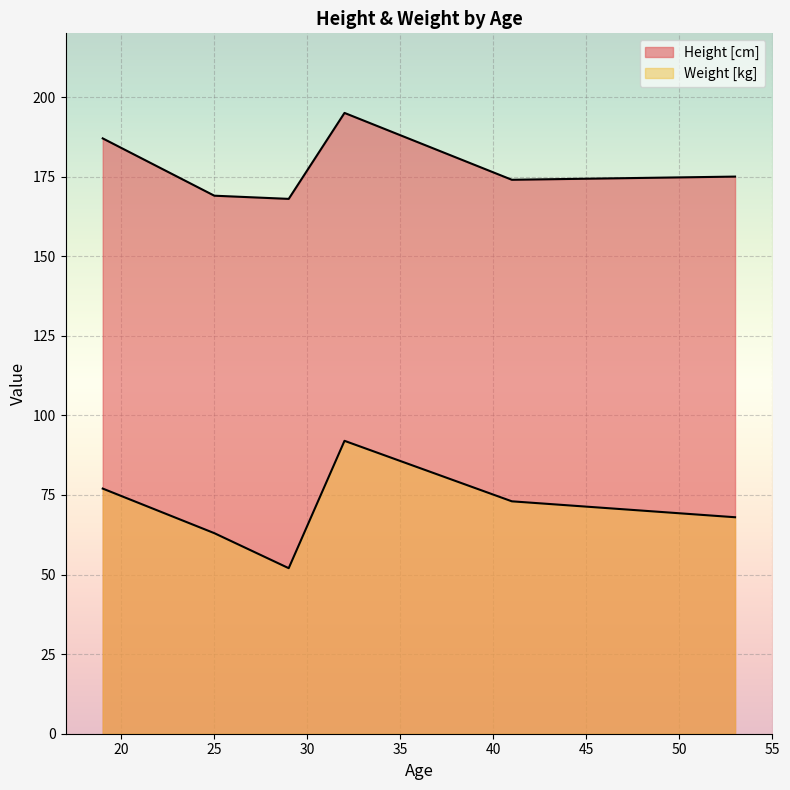

Which series has the largest range (max minus min)?

Weight [kg]